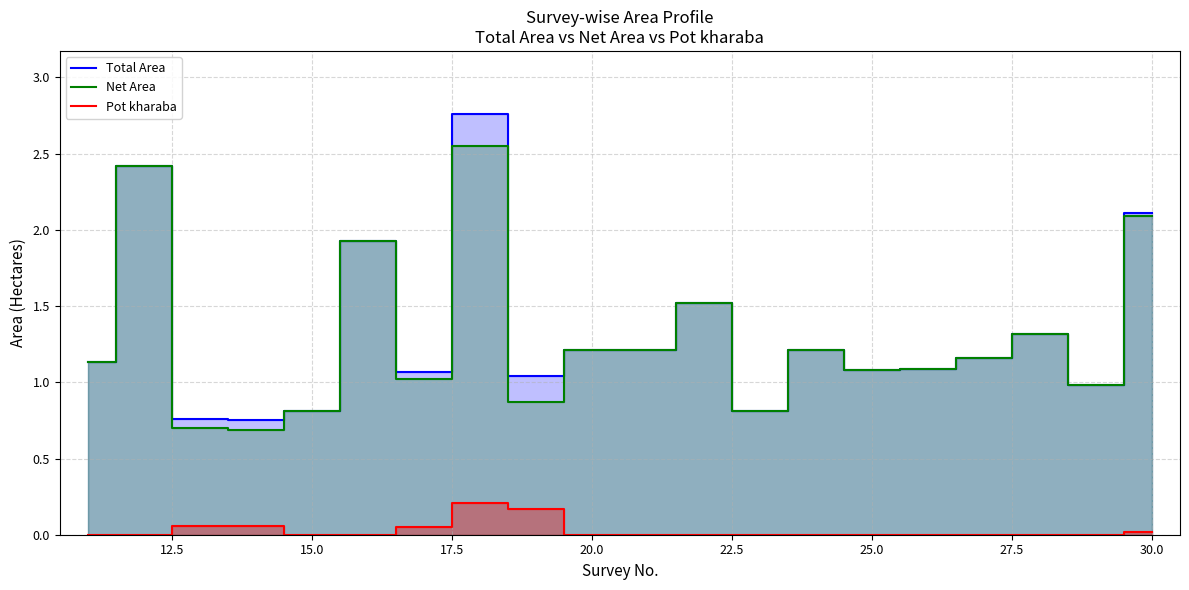

What is the value of the Pot kharaba point at the 3rd from the left?

0.1